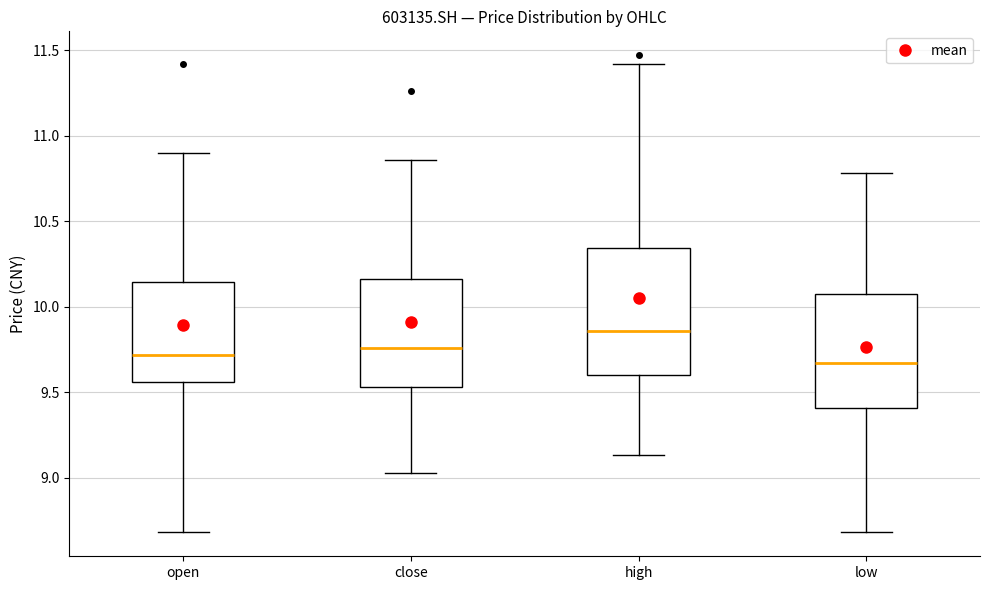

Where does the median line of the box for high sit on the y-axis? The values are not printed on the chart, so give them approximately, as read against the axis.

9.85